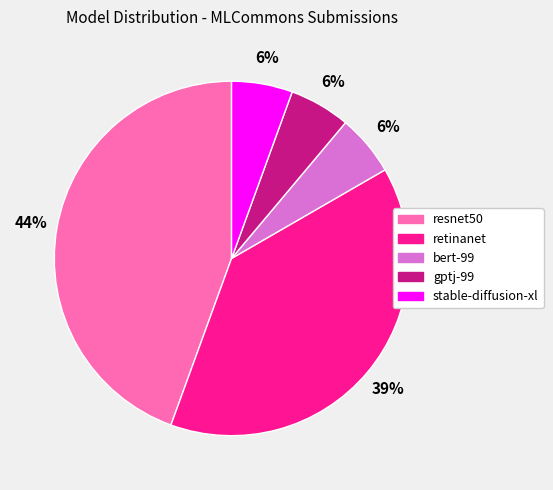

Does any single category account for the majority?

No